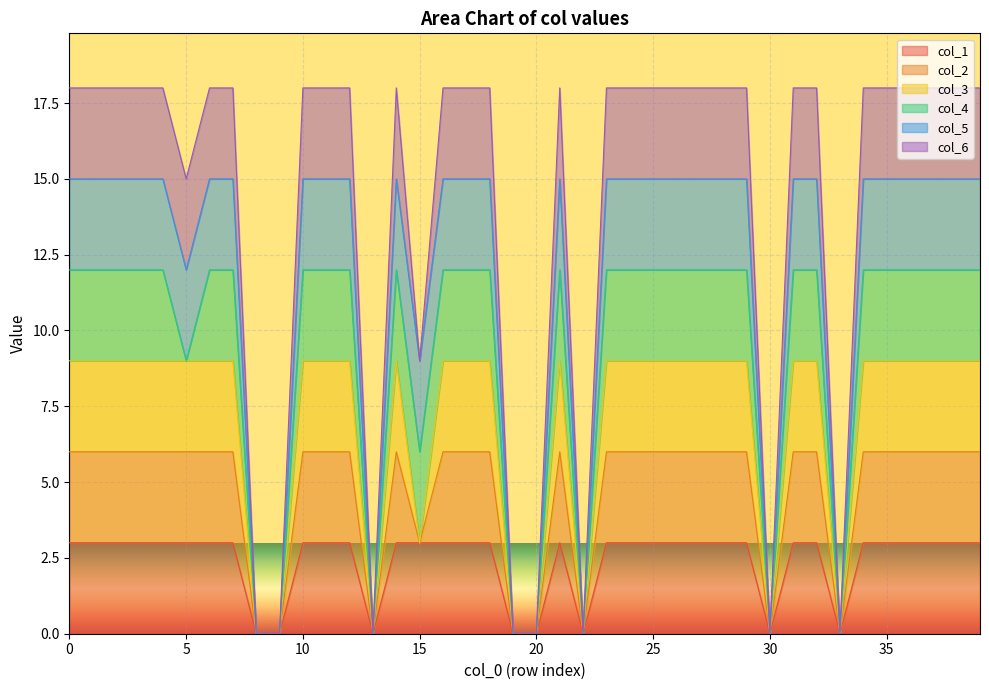

True or false: col_6 and col_3 cross at least once.

False